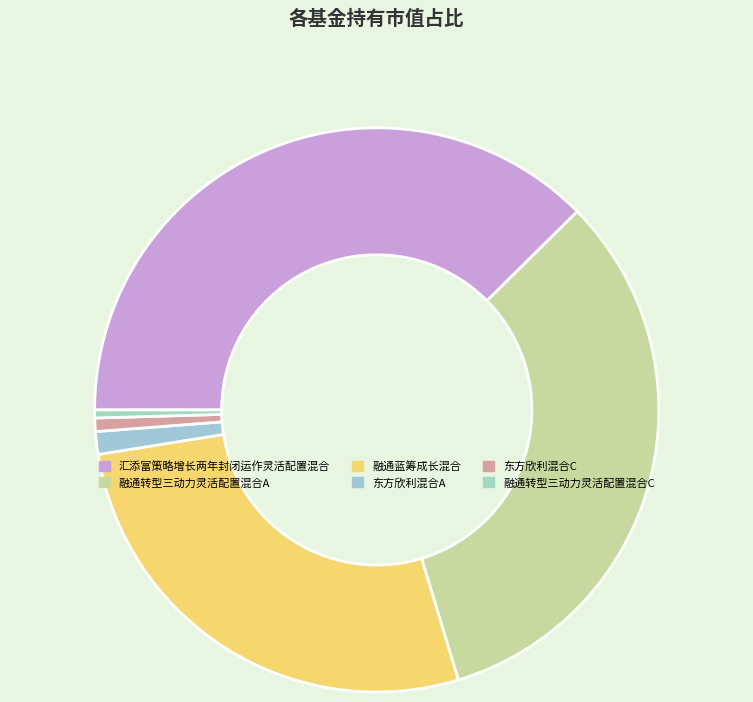

Is 东方欣利混合C the majority of the pie?

No